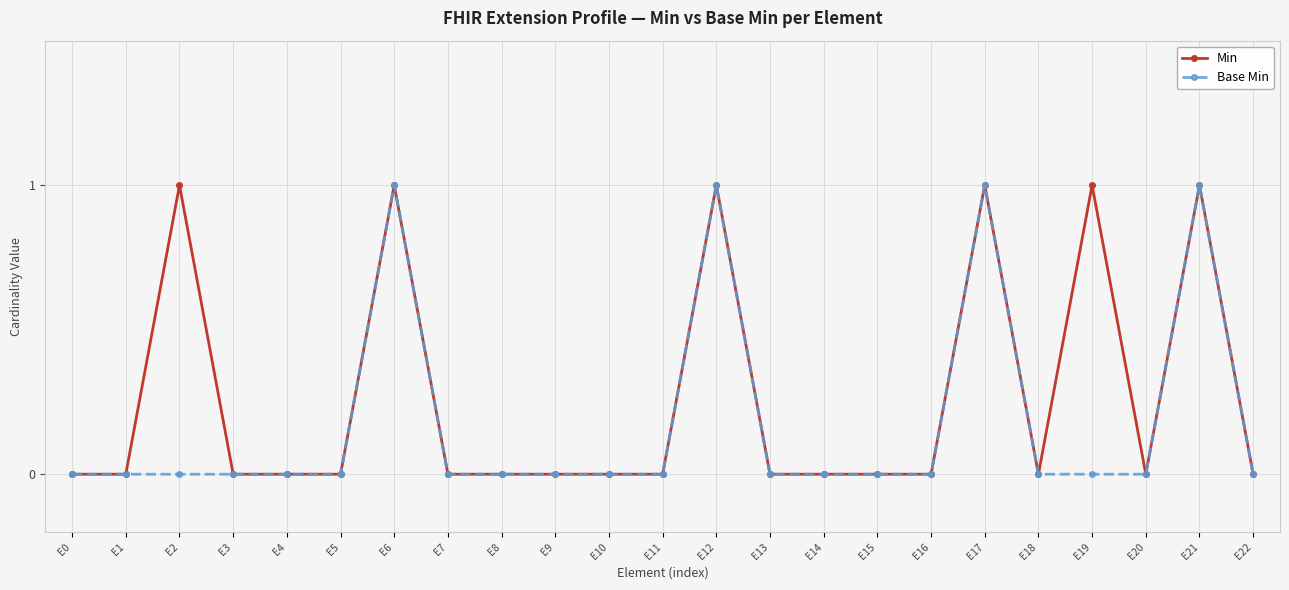

Is this an area chart (filled region under the line)?

No